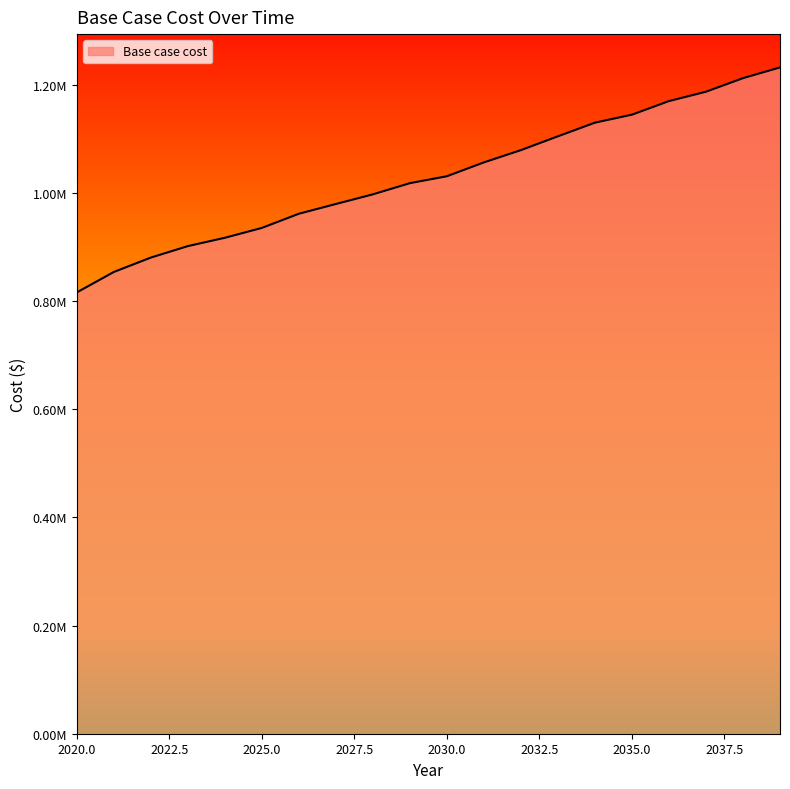

What is the minimum value shown in the chart?

815743.1